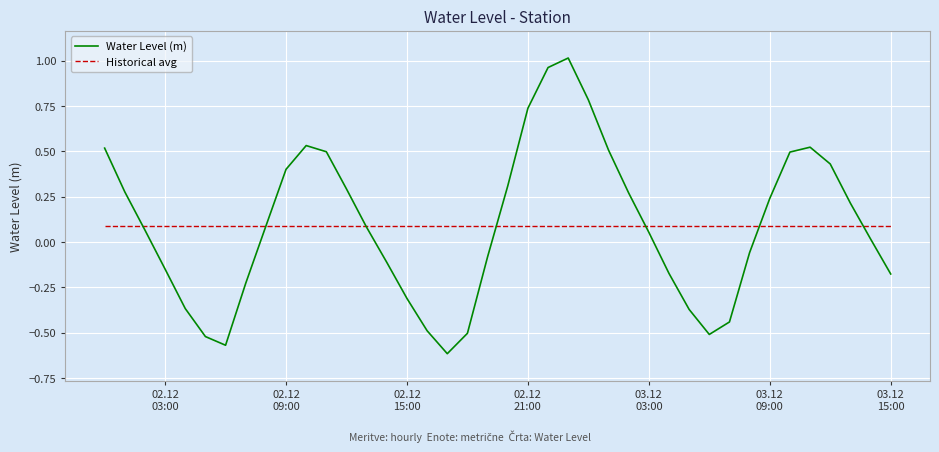

Rank the series by their maximum value, from lowest to highest.

Historical avg, Water Level (m)